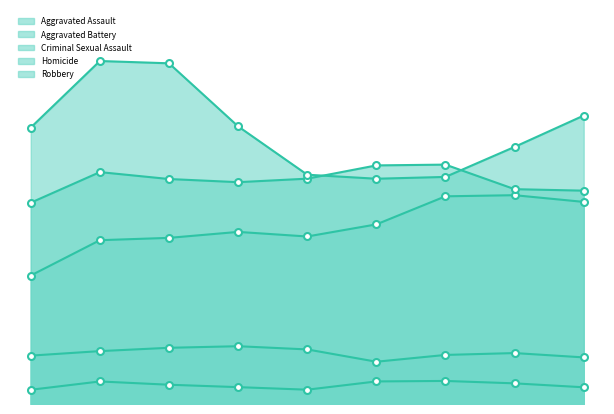

What is the value of the Criminal Sexual Assault point at the 8th from the left?

1776